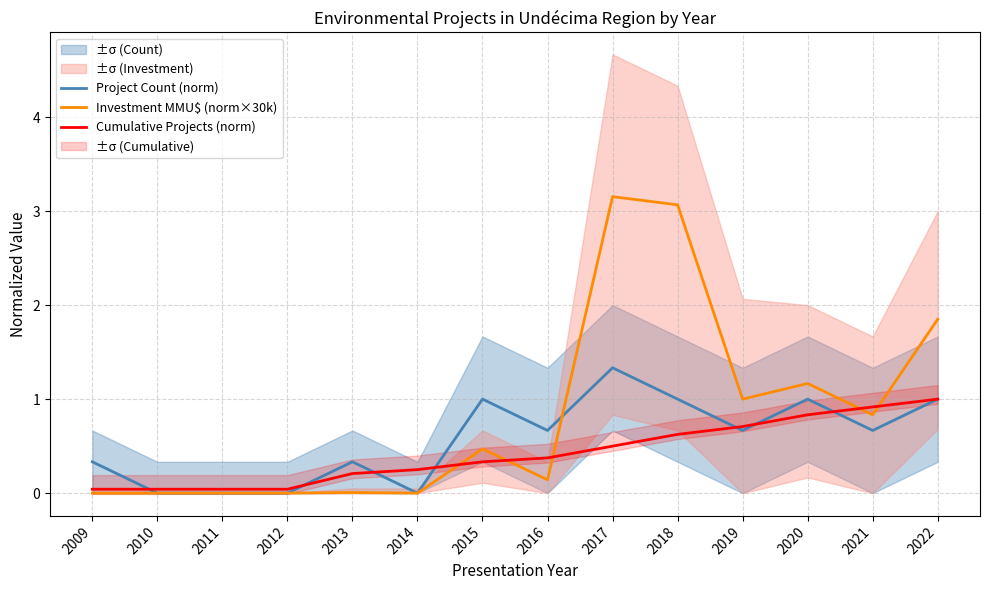

At which label is Cumulative Projects (norm) closest to 0?

2009